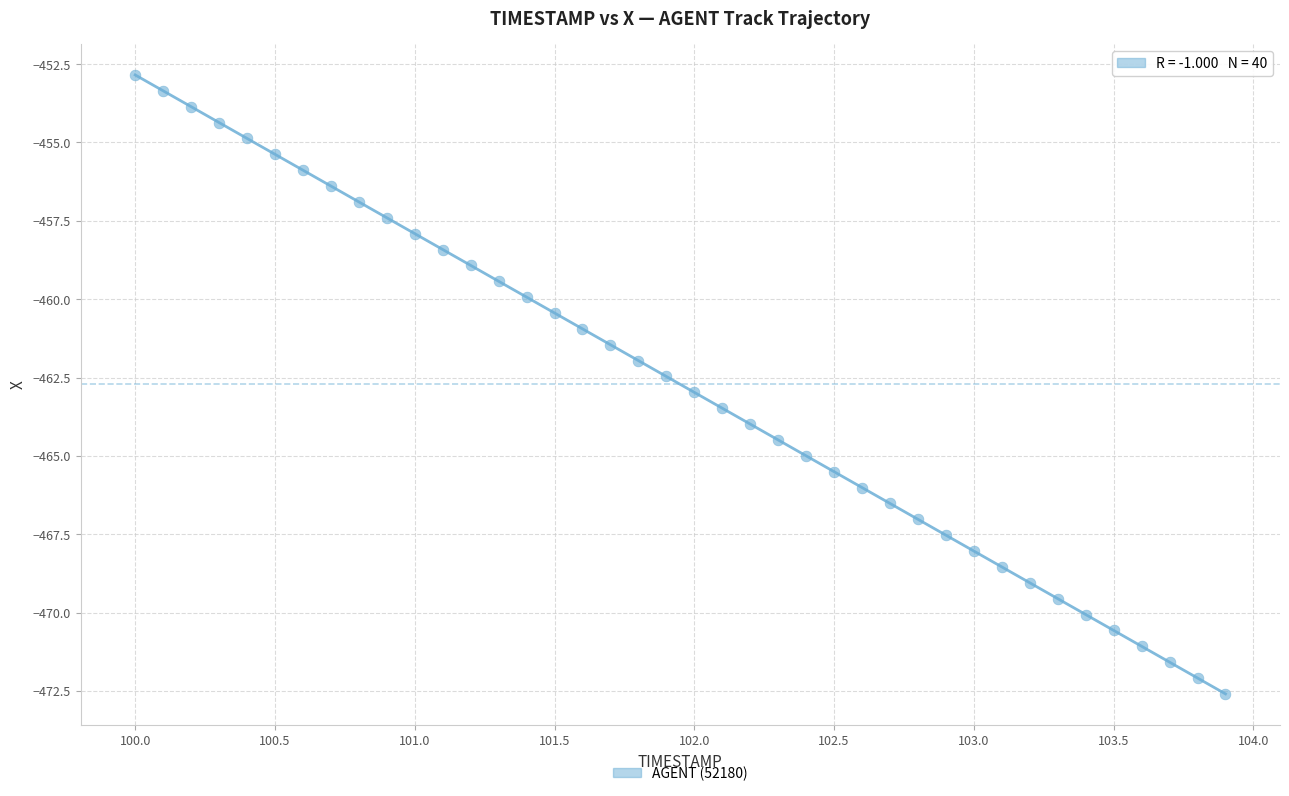

What is the range of Y values (max minus min)?

19.7